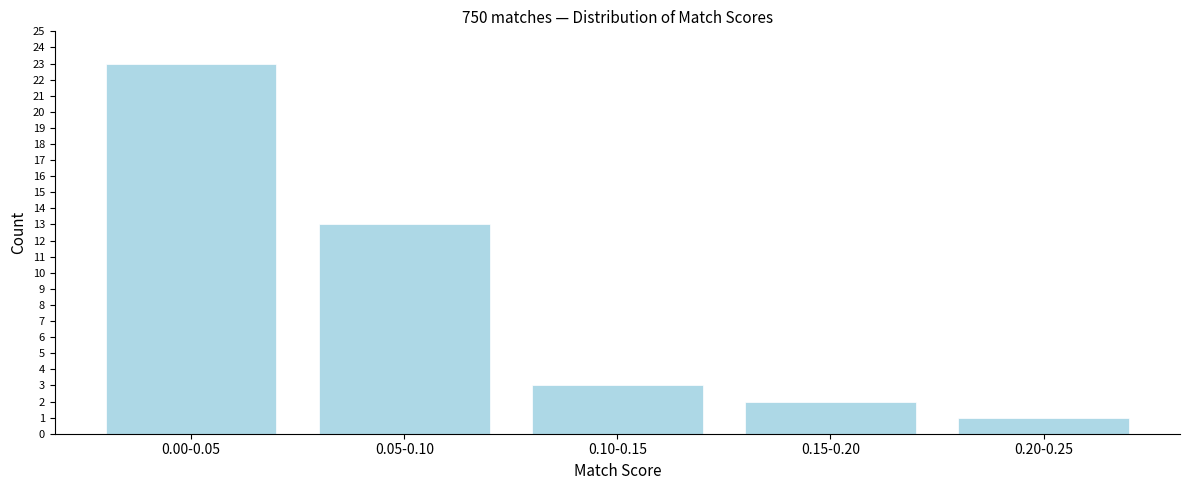

Reading right to left, list all the values displayed in this chart.

0.20-0.25=1	0.15-0.20=2	0.10-0.15=3	0.05-0.10=13	0.00-0.05=23